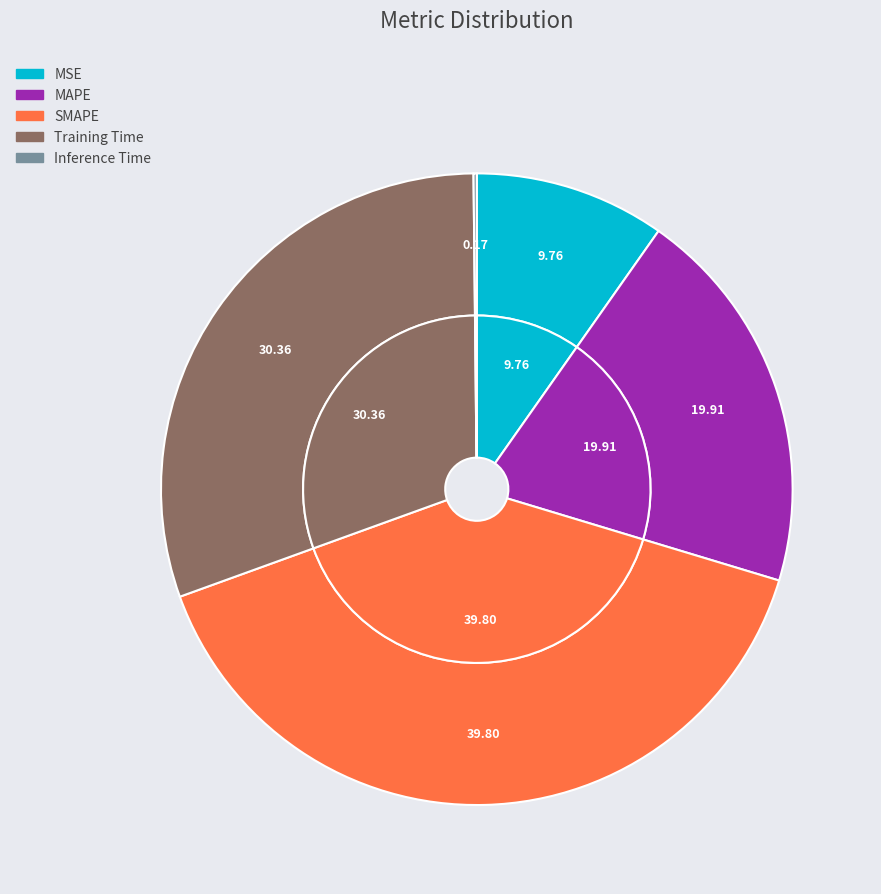

Rank the categories by value from lowest to highest.

Inference Time, MSE, MAPE, Training Time, SMAPE